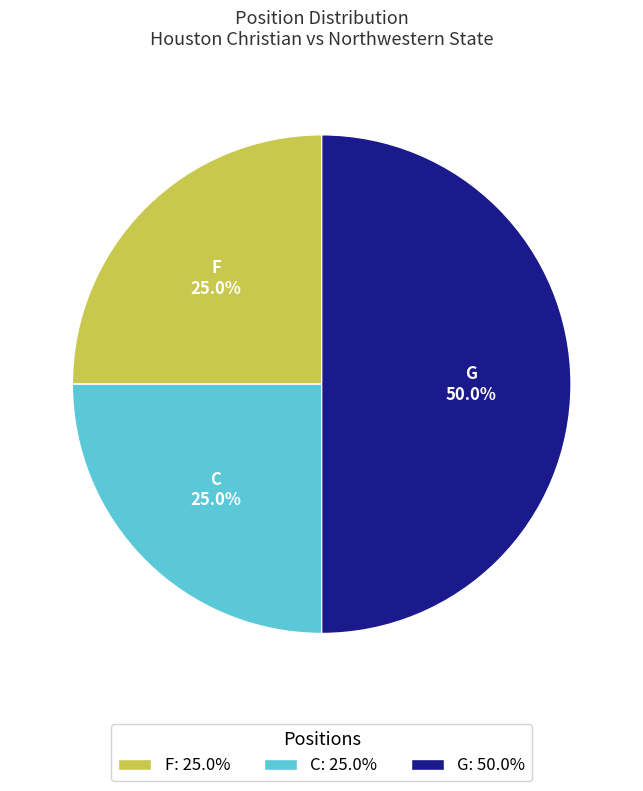

Which has a higher value, C: 25.0% or G: 50.0%?

G: 50.0%